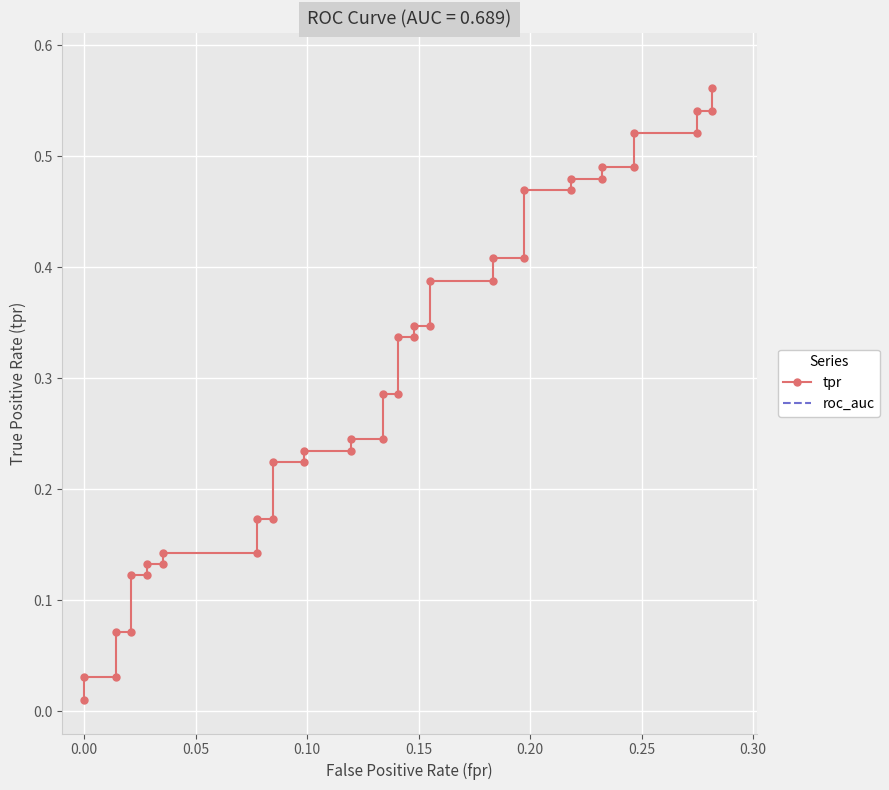

Is it true that roc_auc equals 1.1 at 20?

False